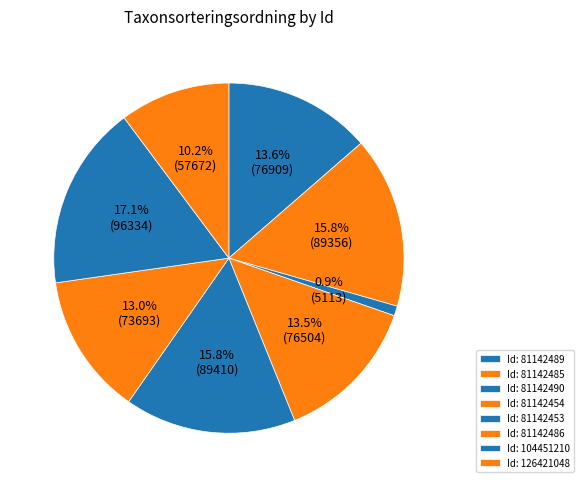

How many segments does this pie chart have?

8